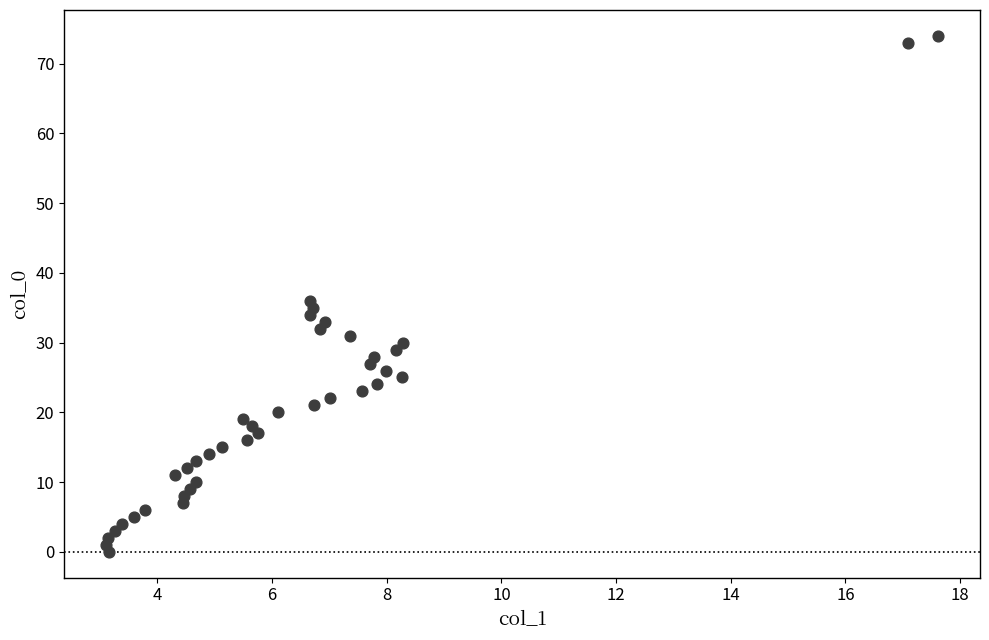

What Y value in the scatter plot is closest to 37?

36